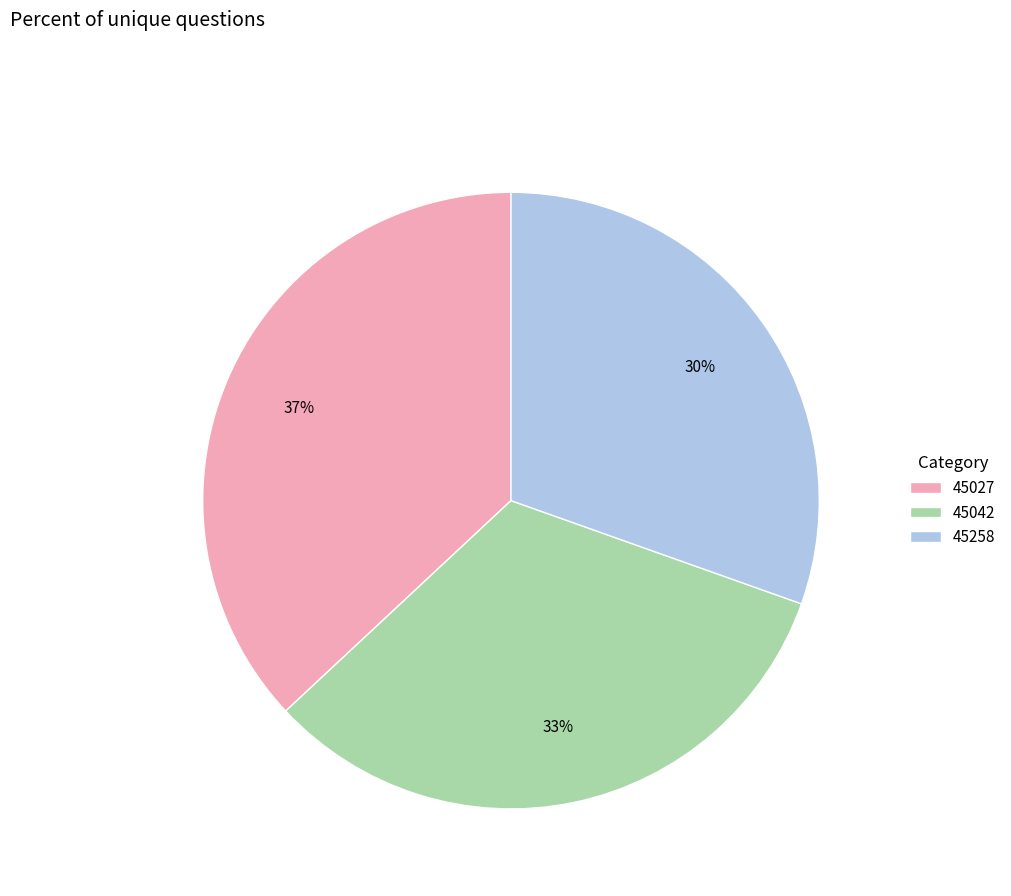

The 45258 slice represents 40% of the pie. True or false?

False